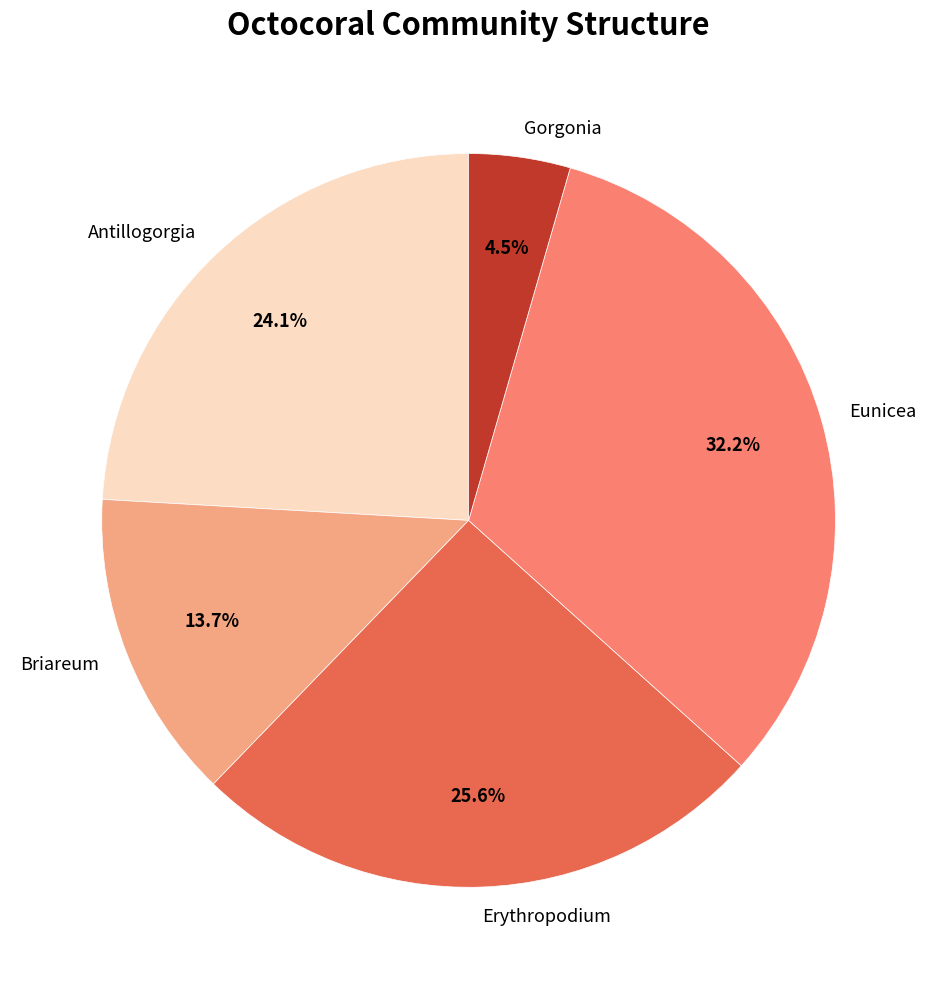

Is there a majority slice in this chart?

No